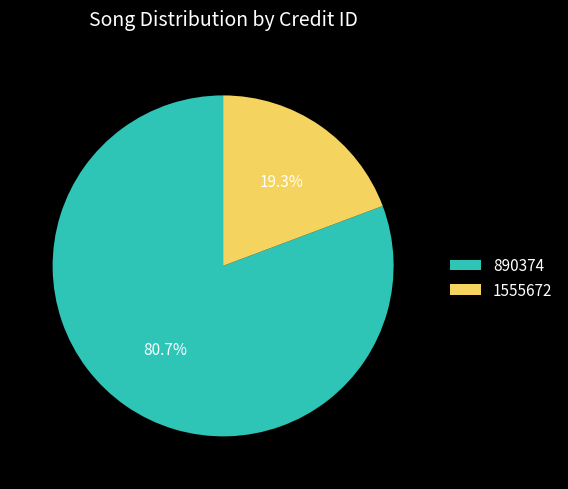

Rank the categories by value from highest to lowest.

890374, 1555672